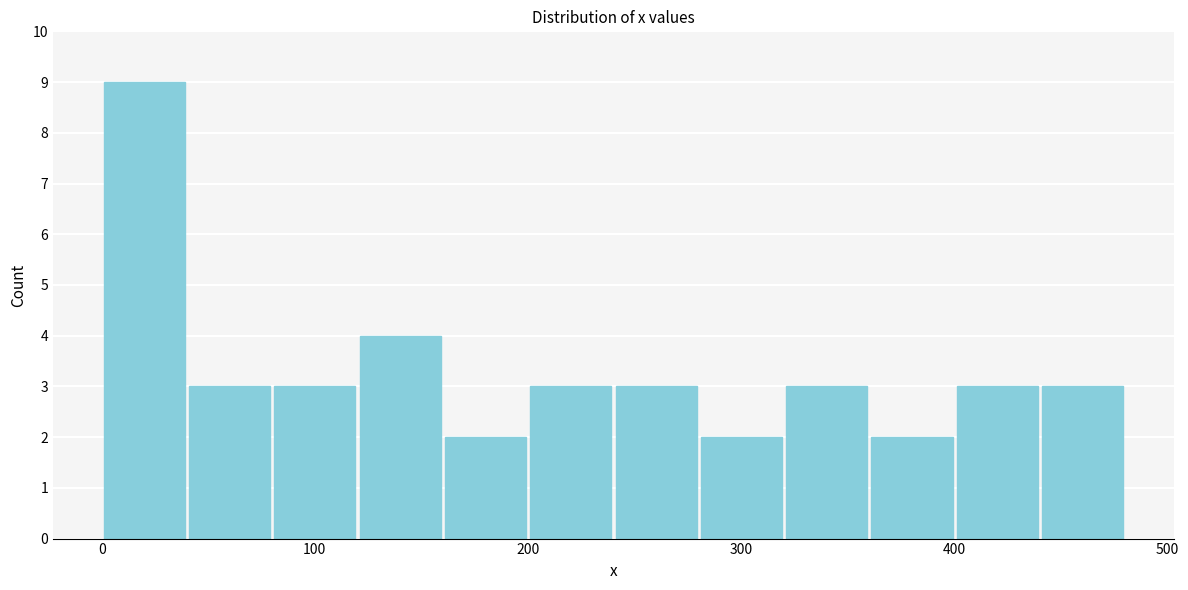

Reading left to right, transcribe this chart: for each bar, give the range it covers on the x-axis and its height. Neither the bar edges nor the heights are printed on the chart, so give them approximately, as read against the axes.

0 to 40: 9
40 to 80: 3
80 to 120: 3
120 to 160: 4
160 to 200: 2
200 to 240: 3
240 to 280: 3
280 to 320: 2
320 to 360: 3
360 to 400: 2
400 to 440: 3
440 to 480: 3